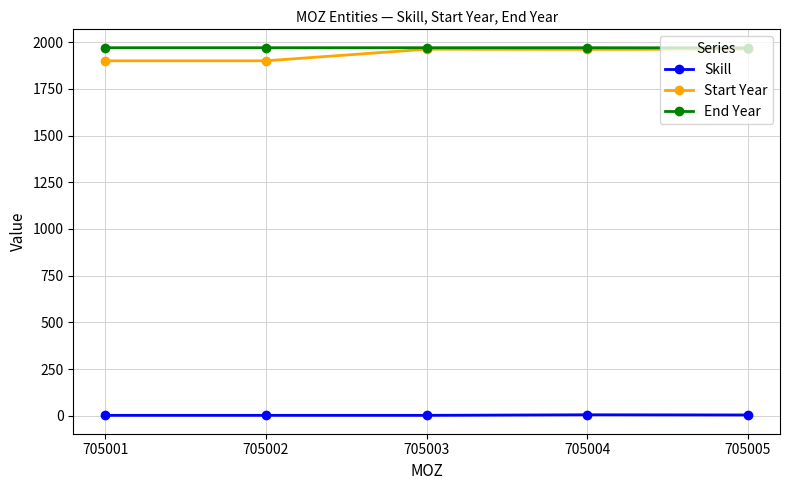

Which series changed the most between 705002 and 705003?

Start Year